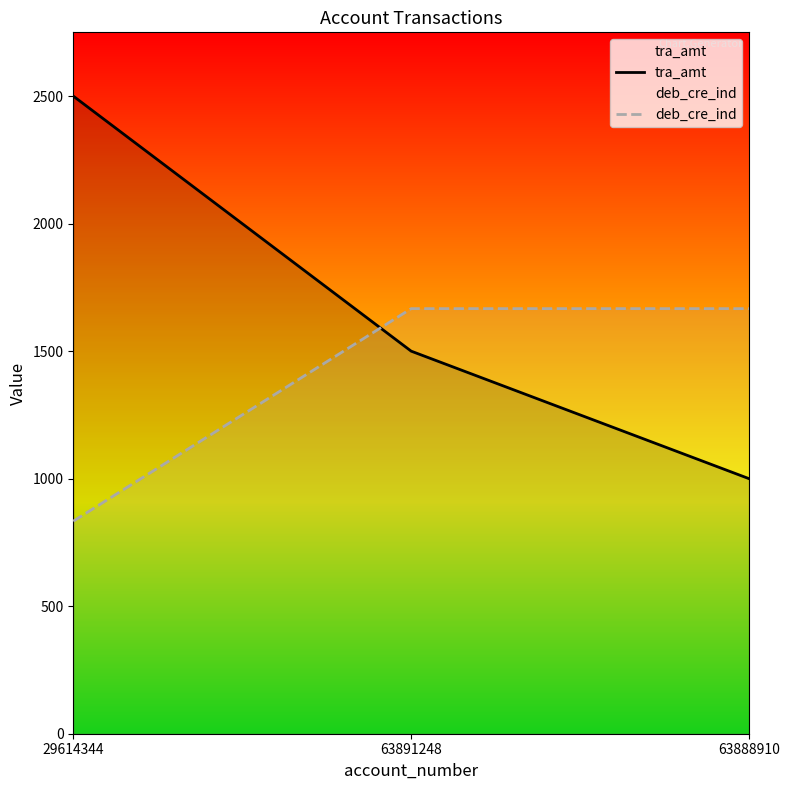

Is it true that deb_cre_ind equals 786.5 at 63888910?

False